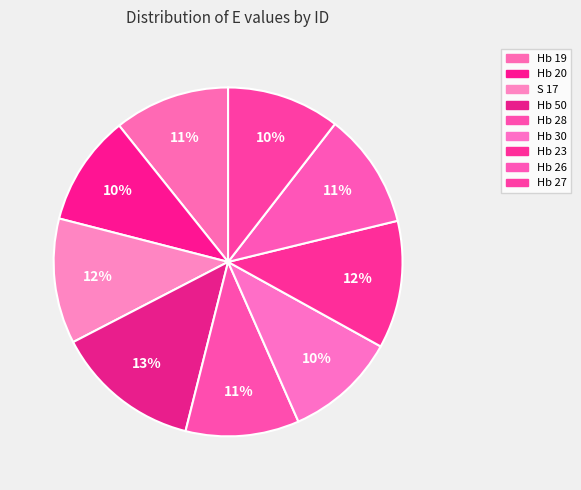

Combined, what portion of the pie is Hb 28 and Hb 27?

21.0%